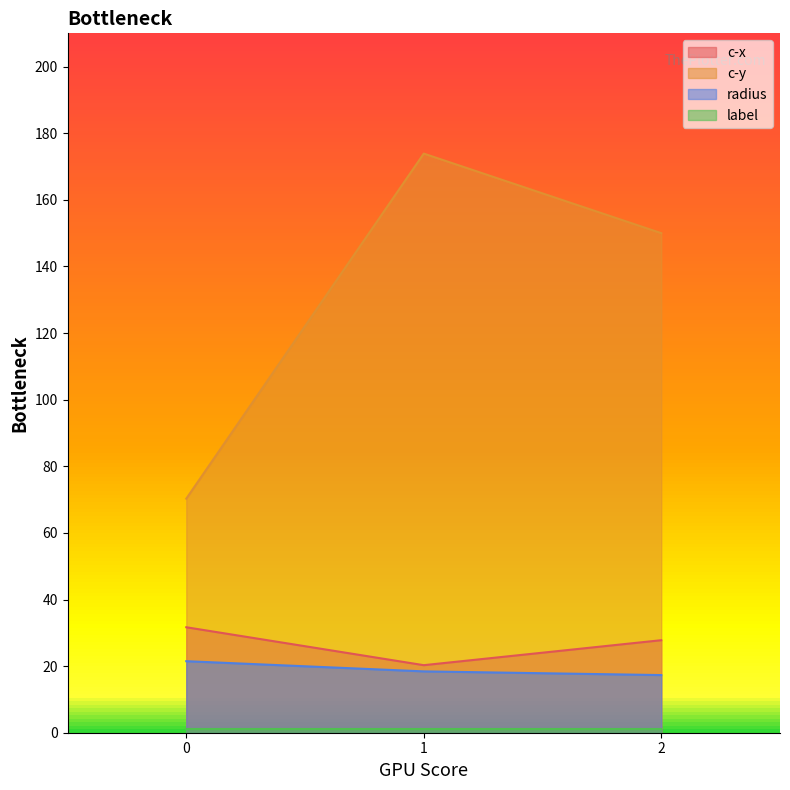

Which category has the highest value across all series?

1